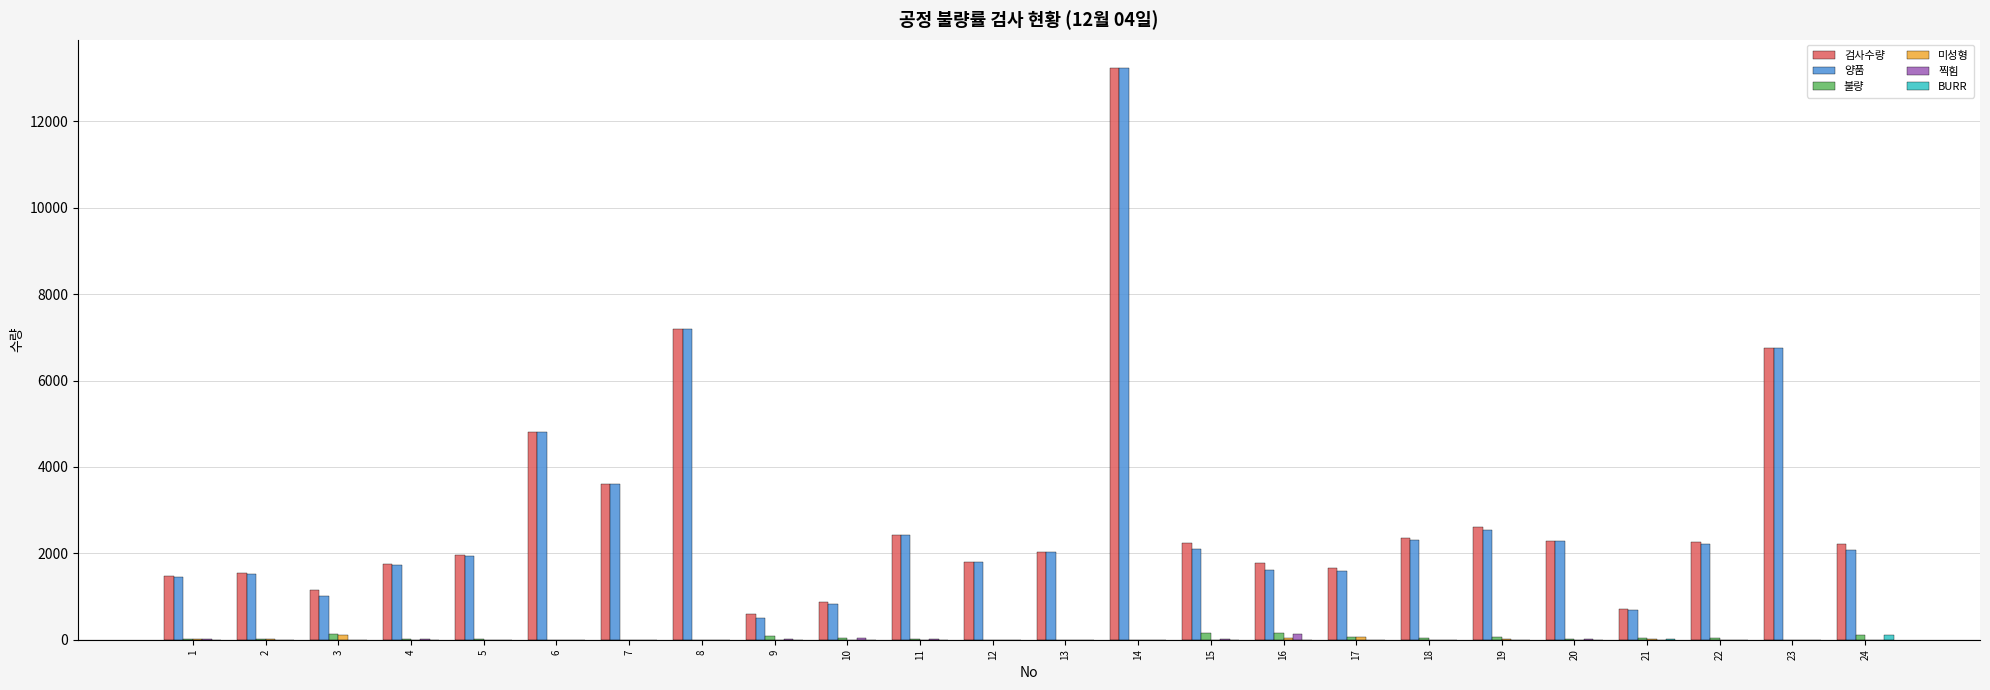

How many distinct data groups are displayed?

6